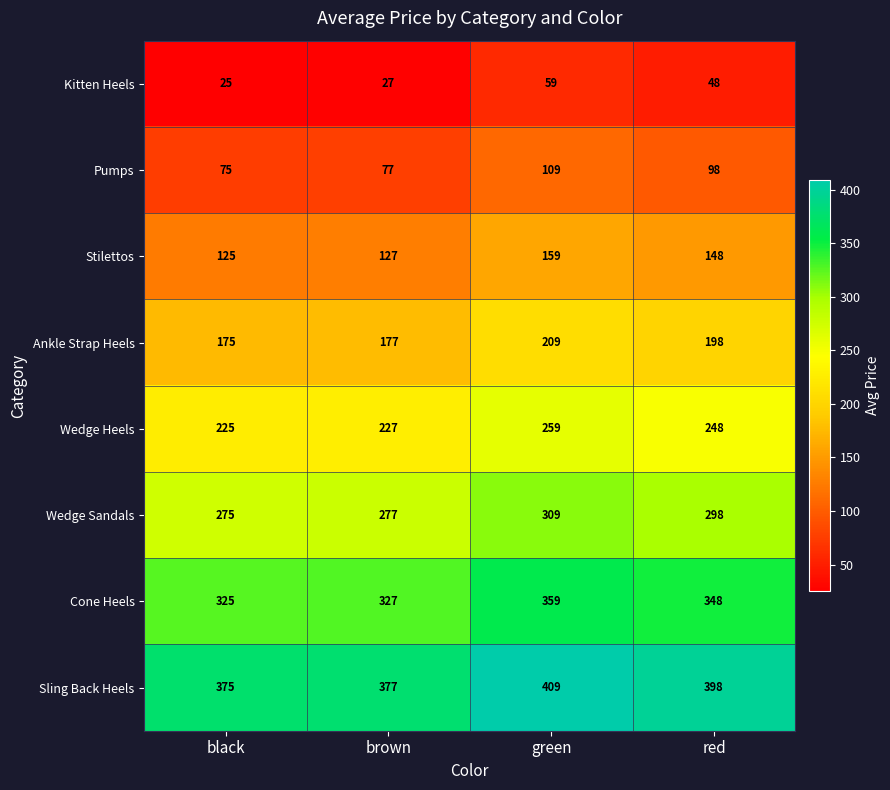

True or false: Cone Heels has a value of 182 at black.

False